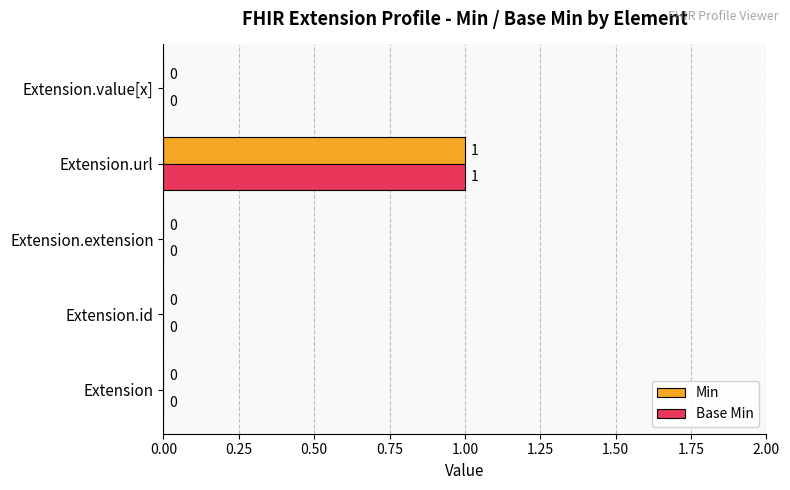

At which category is the sum across all series the highest?

Extension.url